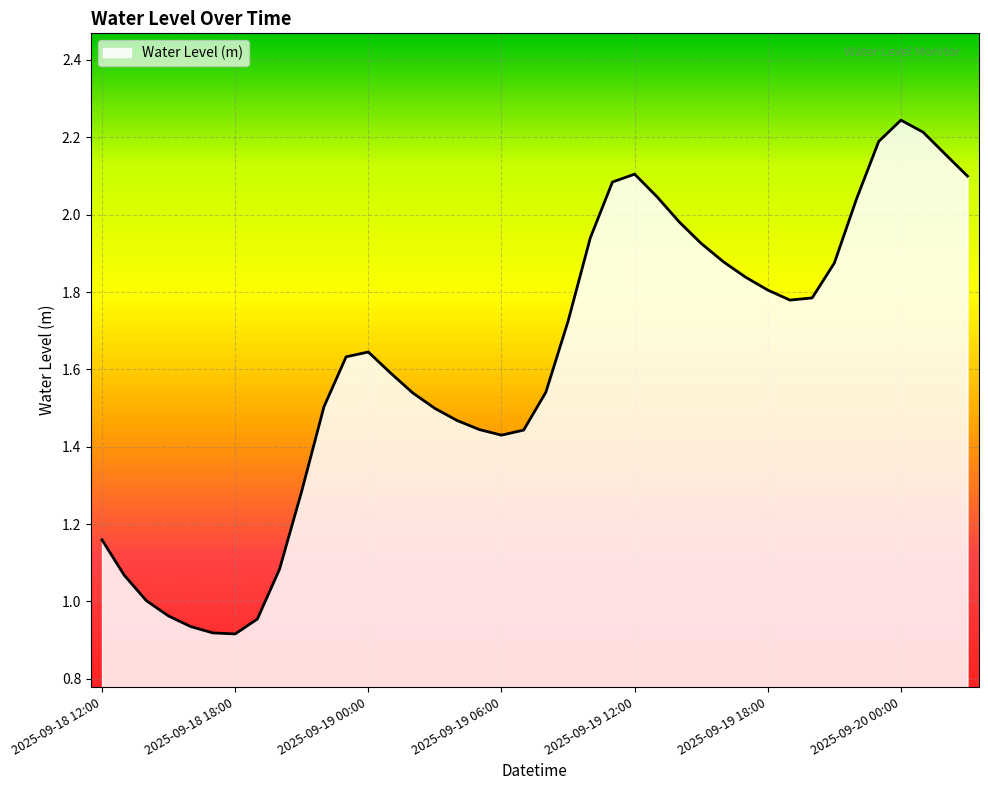

What is the difference between the maximum and minimum values?

1.3